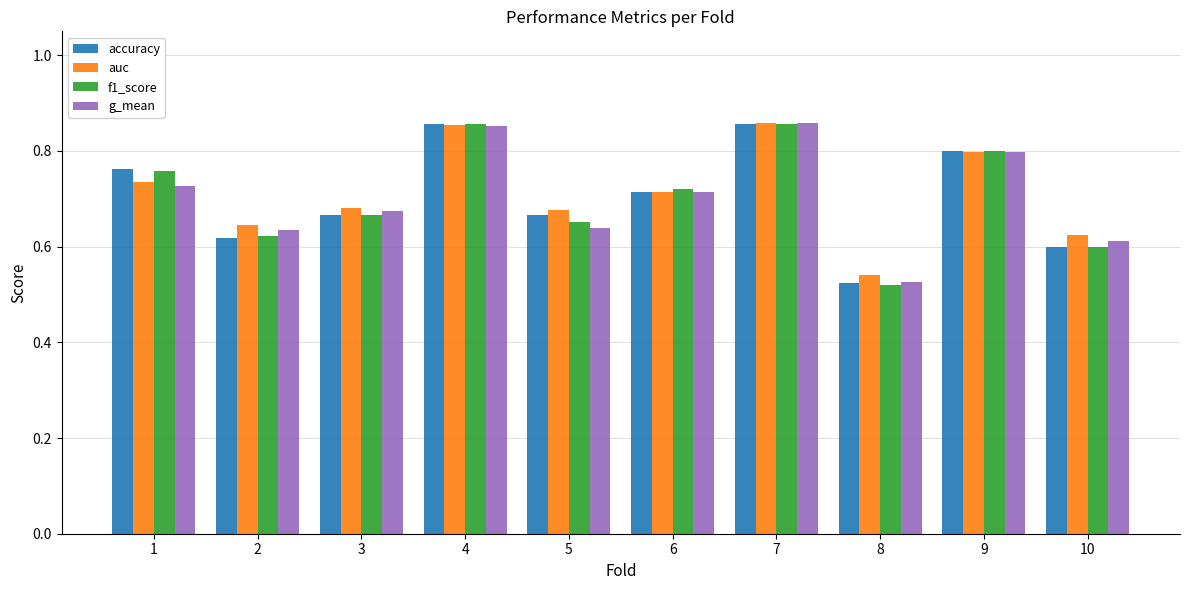

List the series in order of their overall mean, lowest first.

g_mean, f1_score, accuracy, auc